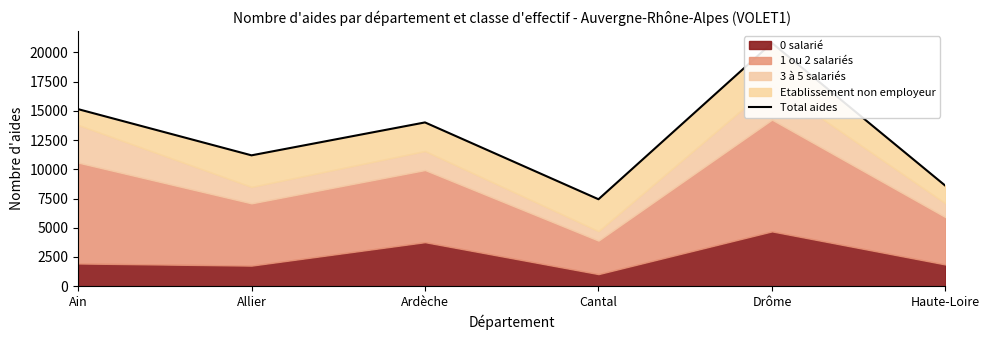

What is the value of the 4th point from the left?

7441